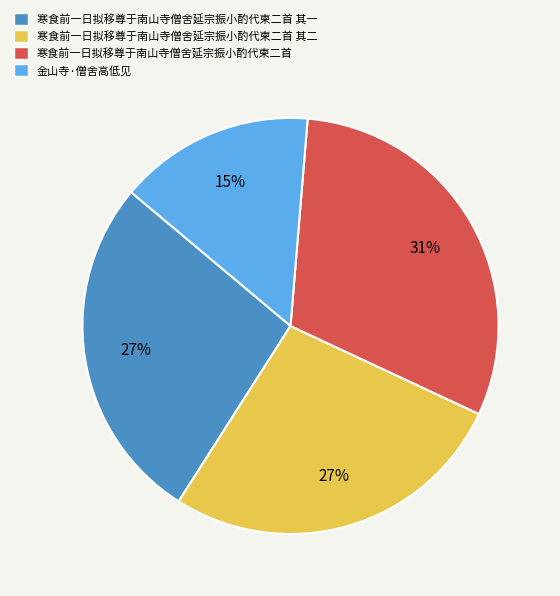

How many slices are in this pie chart?

4